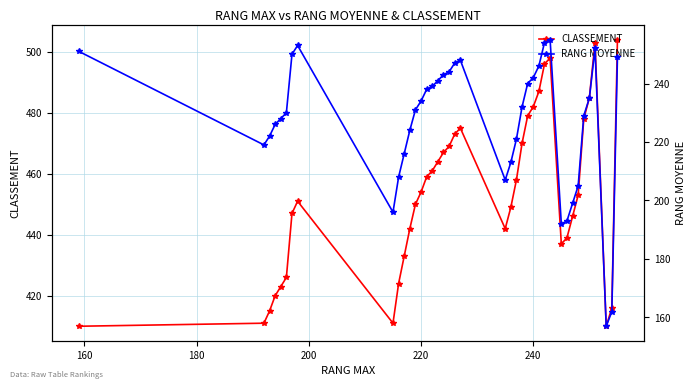

True or false: RANG MOYENNE and CLASSEMENT cross at least once.

False